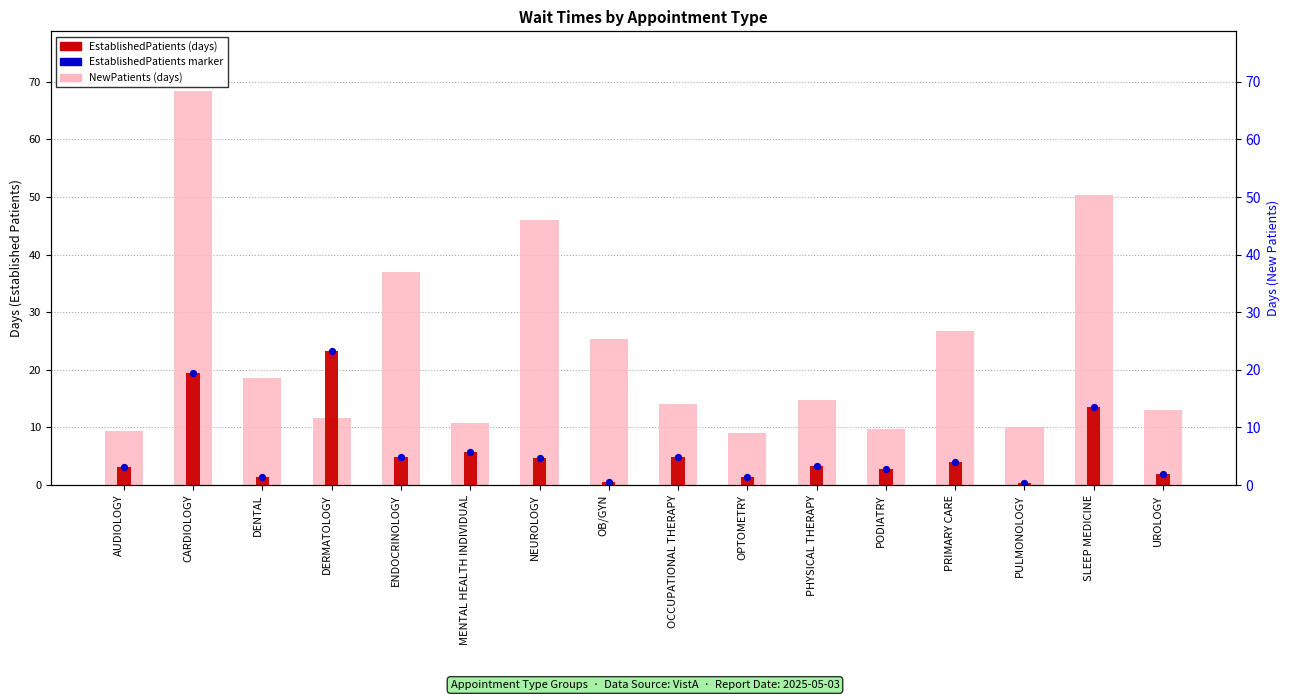

Which series has the largest total across all categories?

NewPatients (days)